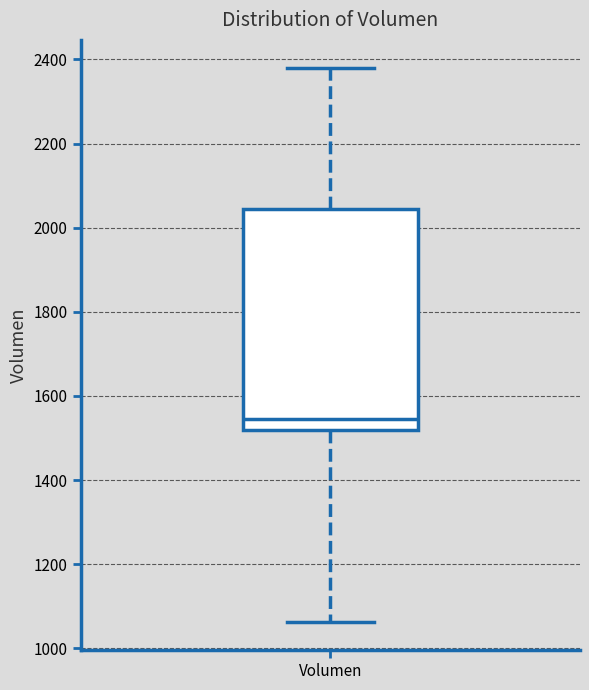

Read this box plot against the y-axis: the position of the median line, the range covered by the box, and the ends of both whiskers. The values are not printed on the chart, so give them approximately, as read against the axis.

median 1540, box 1520 to 2040, whiskers 1060 to 2380